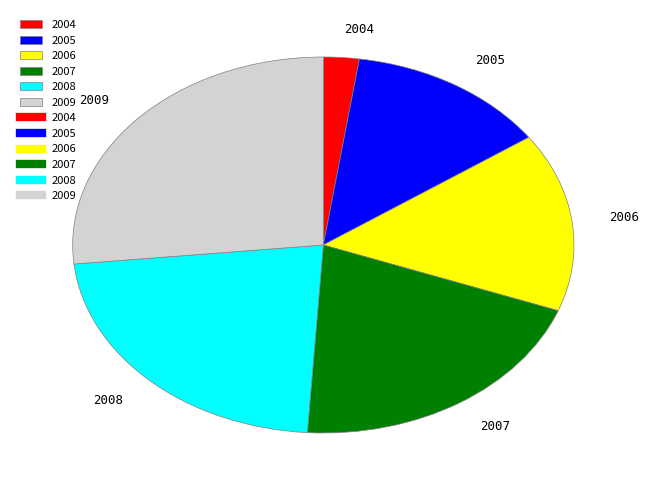

Combined, do 2004 and 2009 account for over 50%?

No